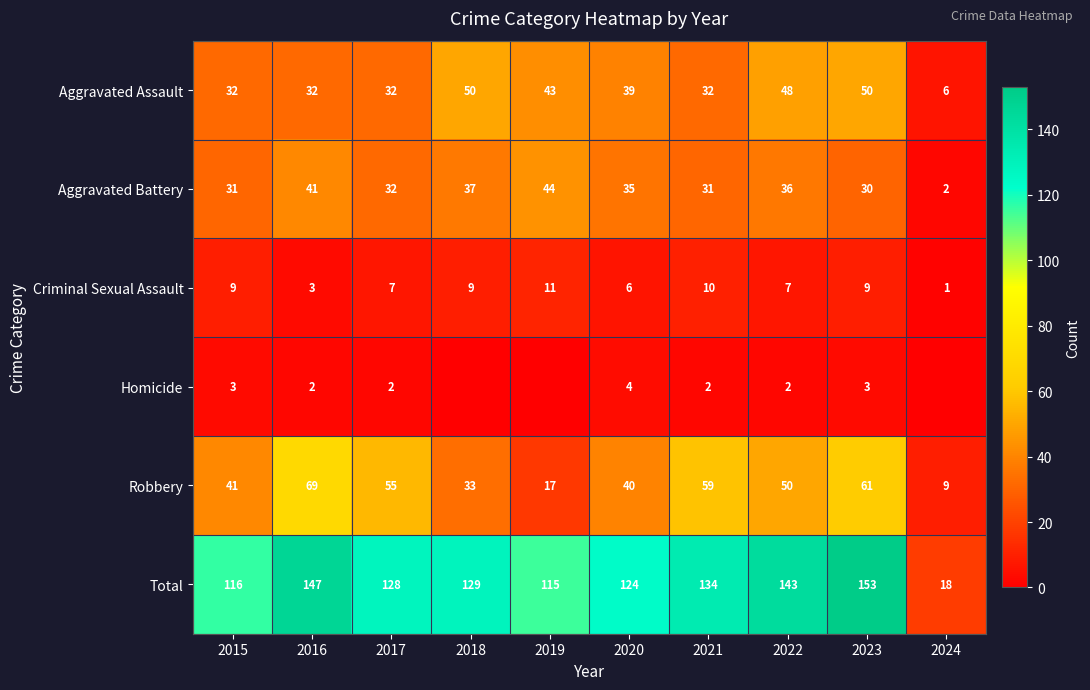

What is the difference between the Robbery values at 2024 and 2018?

24